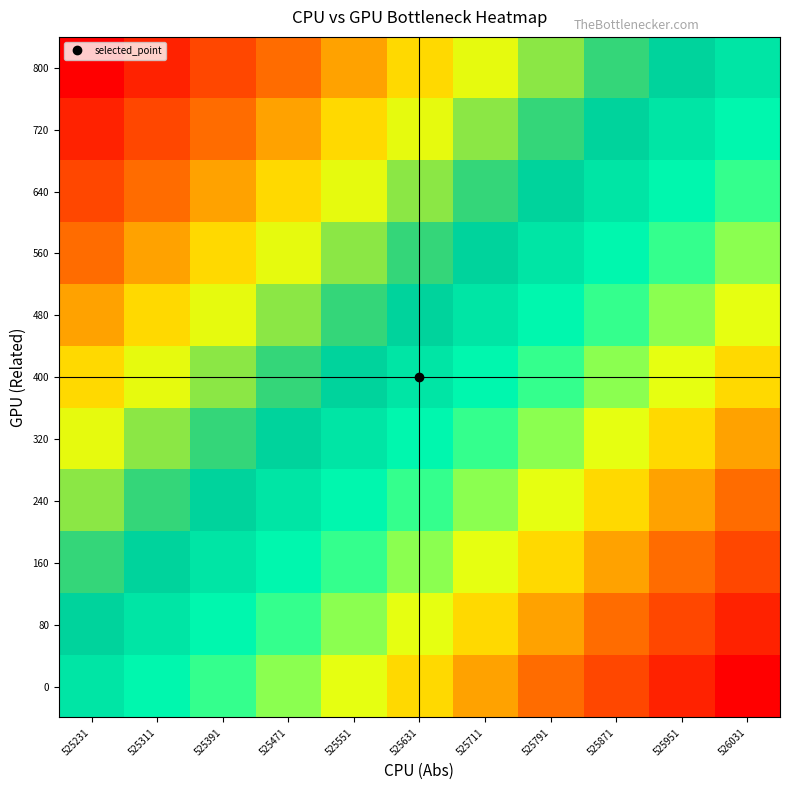

How many series are shown in this chart?

11